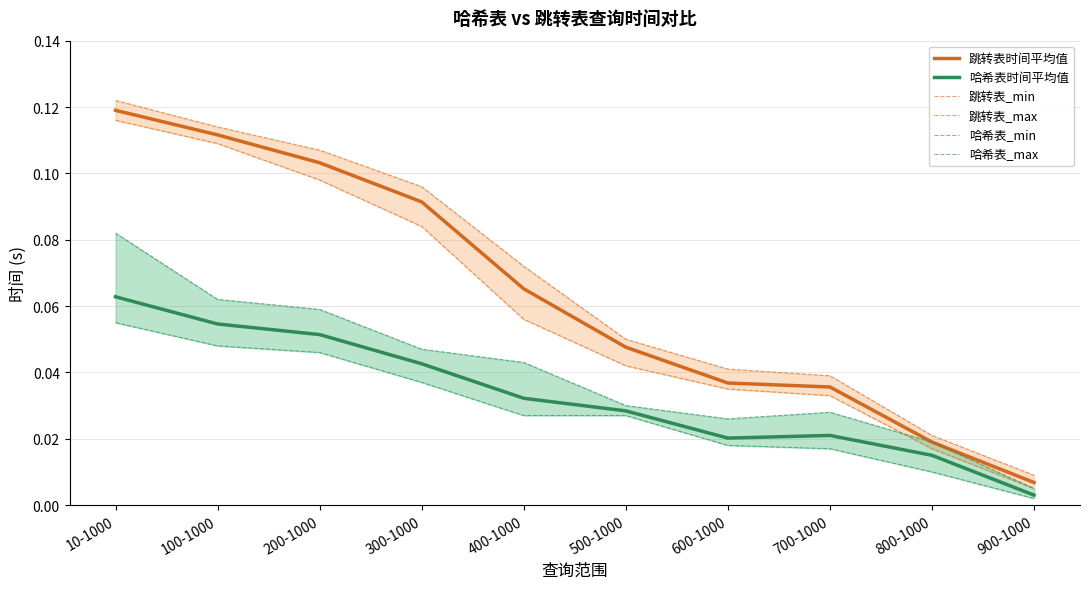

Reading right to left, list all the values displayed in this chart.

跳转表时间平均值: 0.0	0.0	0.0	0.0	0.0	0.1	0.1	0.1	0.1	0.1
哈希表时间平均值: 0.0	0.0	0.0	0.0	0.0	0.0	0.0	0.1	0.1	0.1
跳转表_min: 0.0	0.0	0.0	0.0	0.0	0.1	0.1	0.1	0.1	0.1
跳转表_max: 0.0	0.0	0.0	0.0	0.1	0.1	0.1	0.1	0.1	0.1
哈希表_min: 0.0	0.0	0.0	0.0	0.0	0.0	0.0	0.0	0.0	0.1
哈希表_max: 0.0	0.0	0.0	0.0	0.0	0.0	0.0	0.1	0.1	0.1